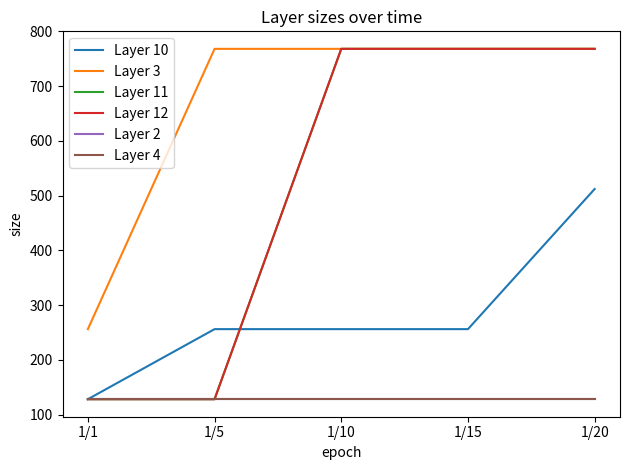

Which series changed the most between 1/5 and 1/10?

Layer 11